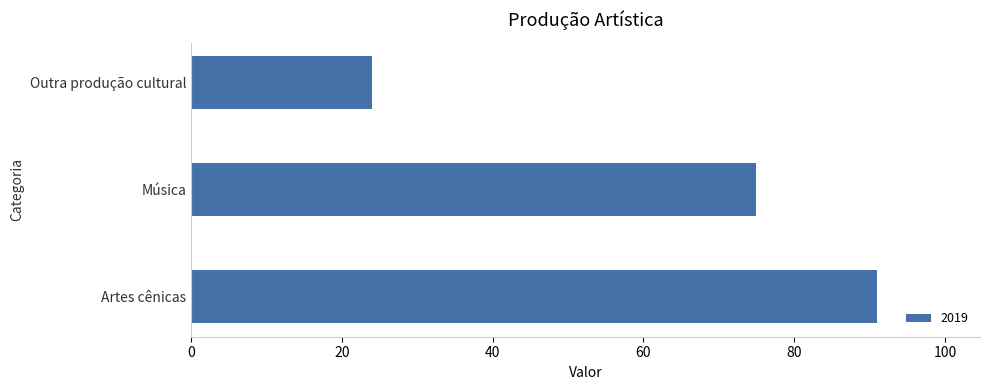

The value at Artes cênicas is 91. True or false?

True